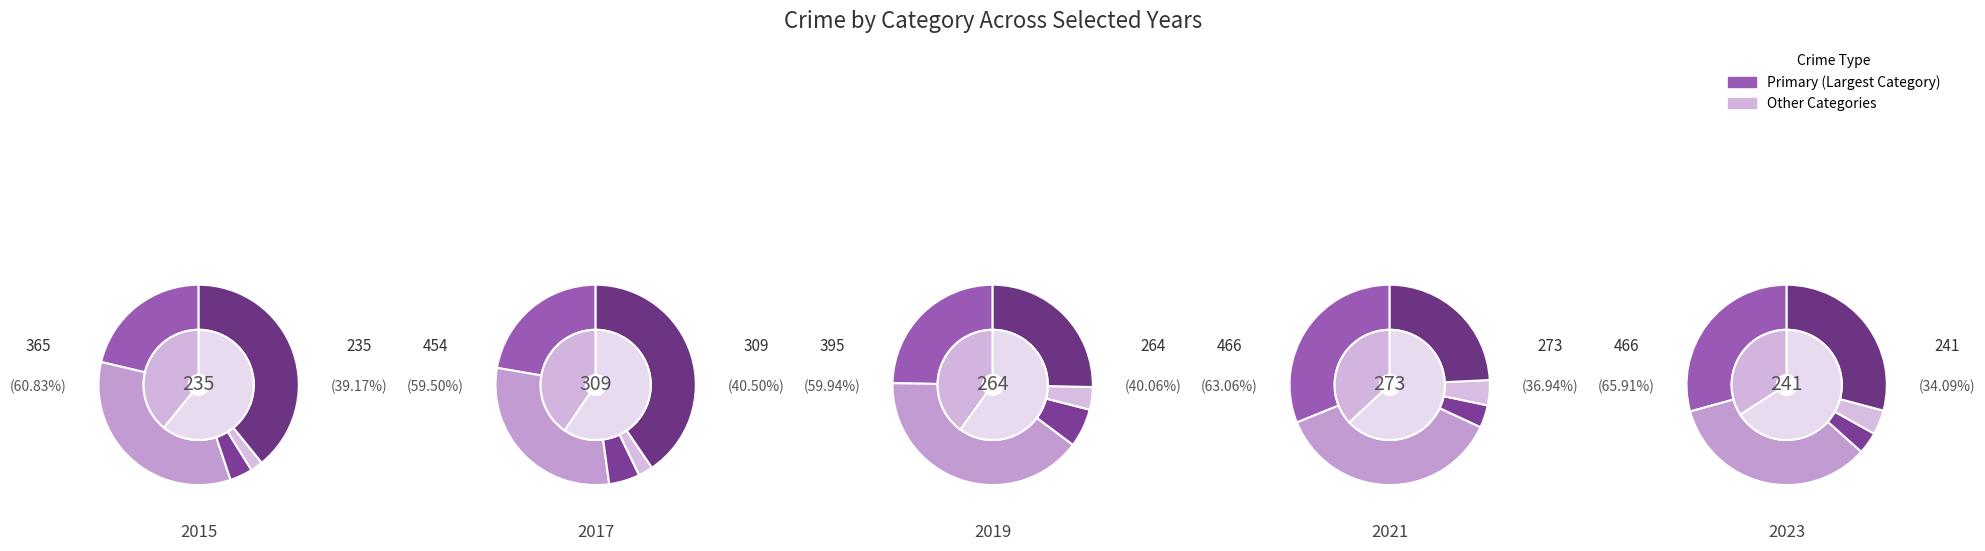

How many segments does this pie chart have?

10